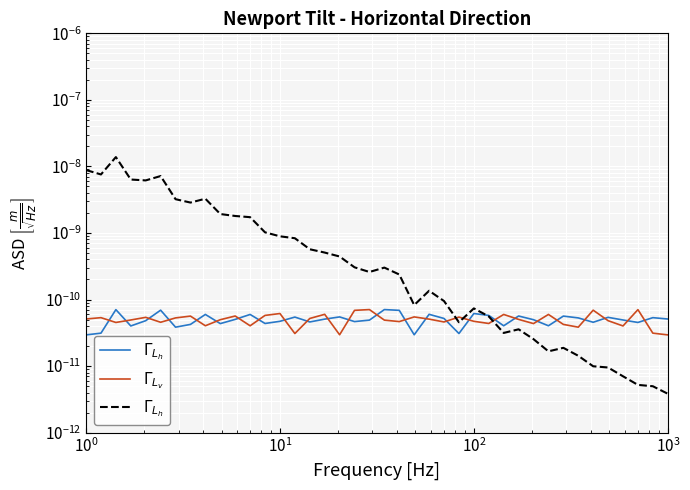

At how many categories does at least one series exceed 0?

40